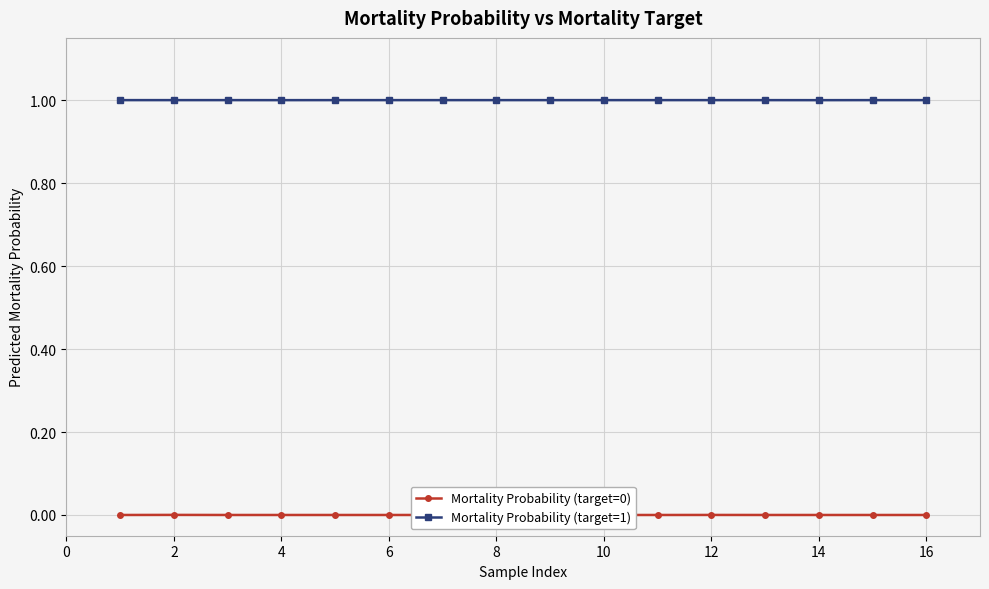

True or false: Mortality Probability (target=0) and Mortality Probability (target=1) cross at least once.

False